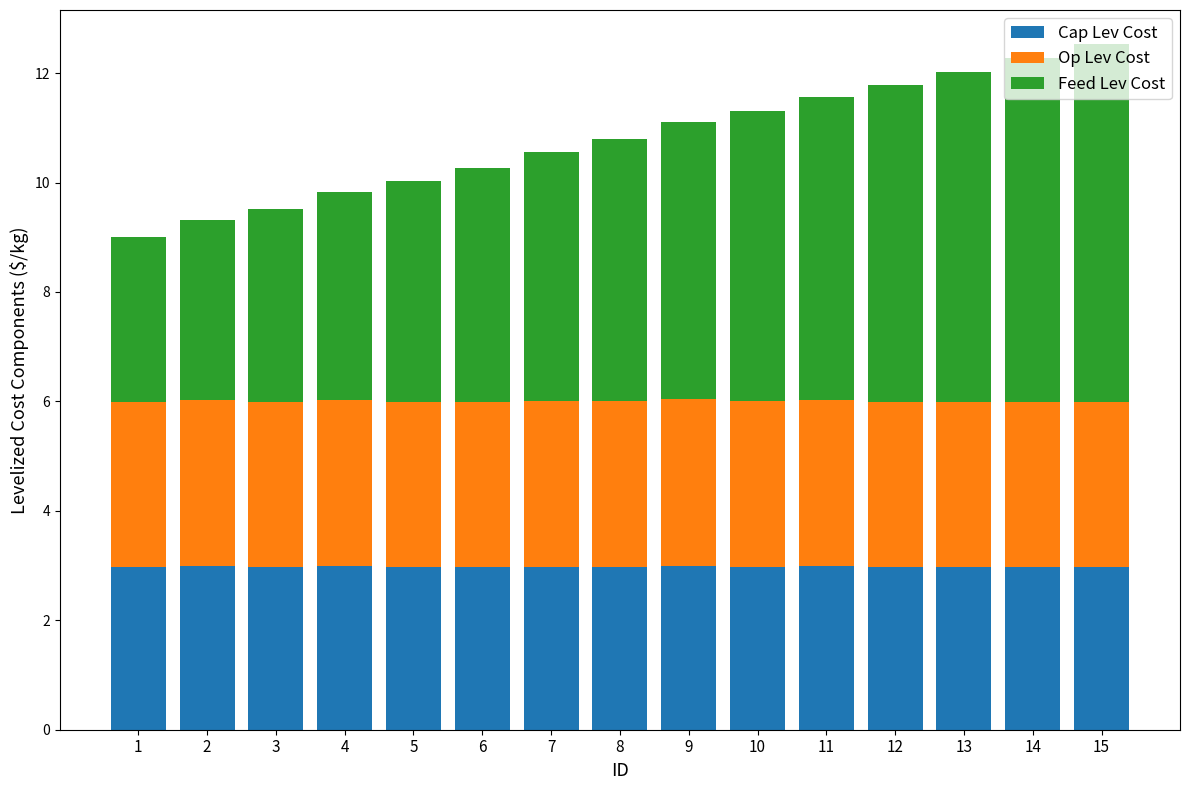

Does the chart contain any negative values?

No